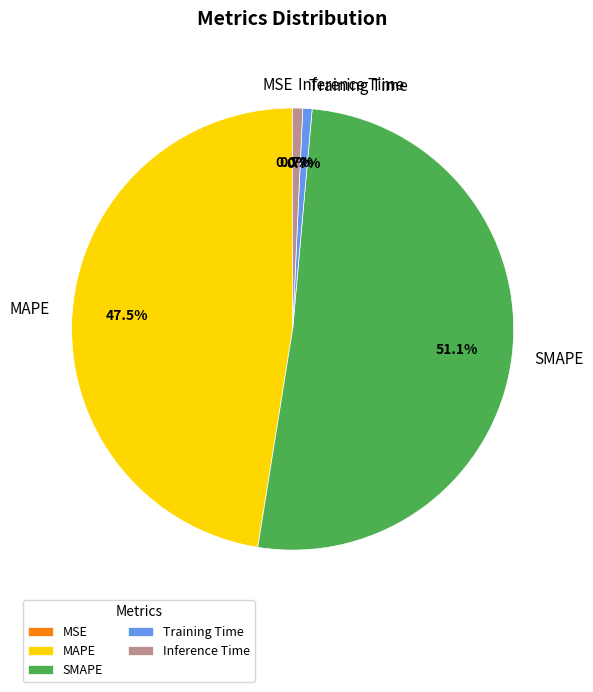

Which slice is the largest?

SMAPE